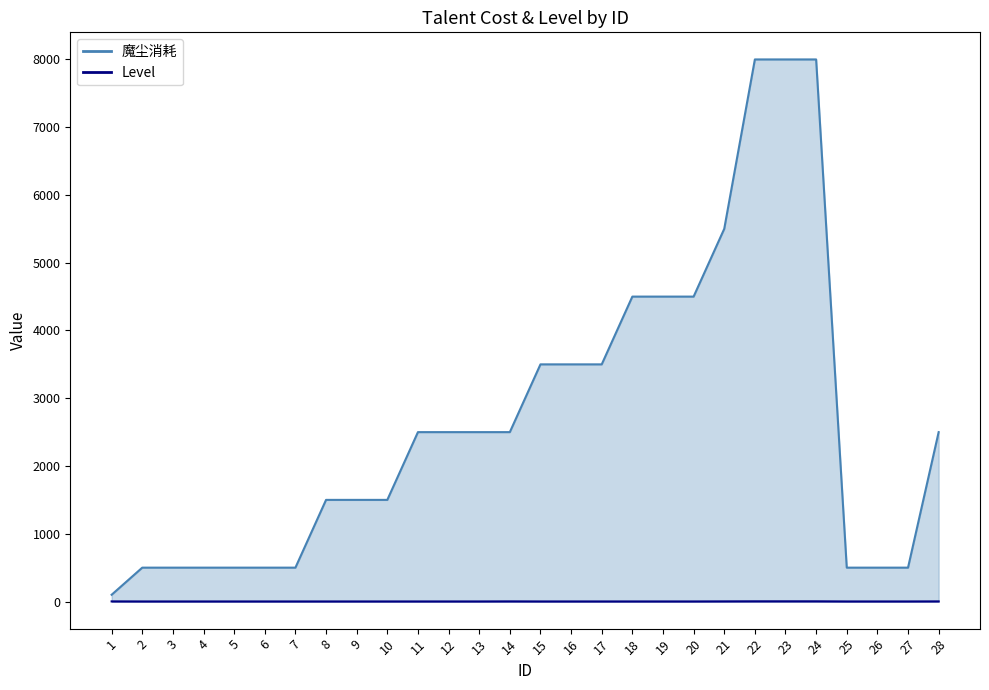

Count the Level values in the range 1 to 2.

25